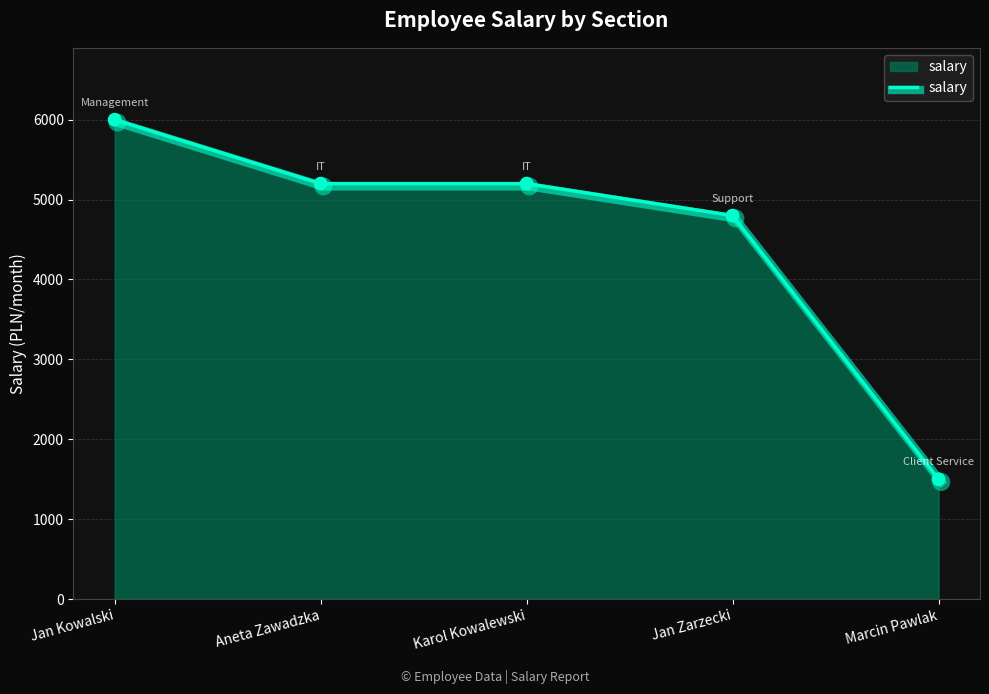

Between Jan Kowalski and Jan Zarzecki, which is larger?

Jan Kowalski